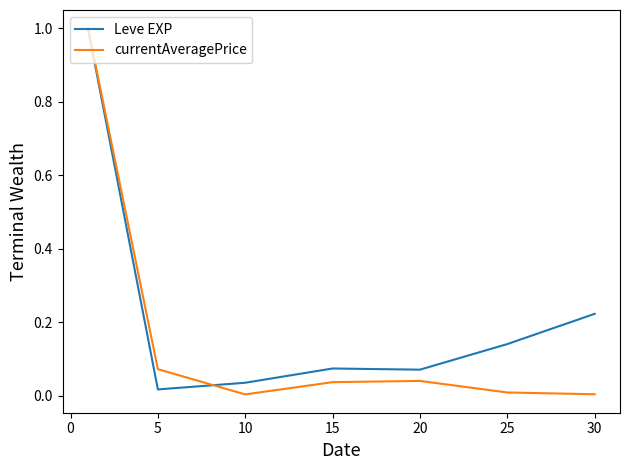

What is the highest value of the Leve EXP series?

1.0